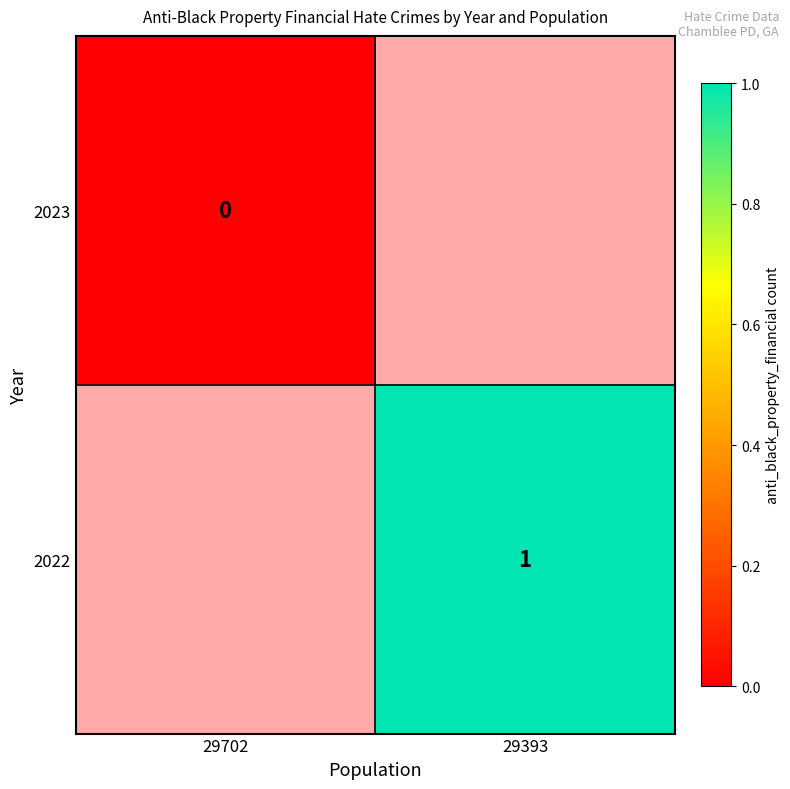

Count the number of data series in this chart.

2